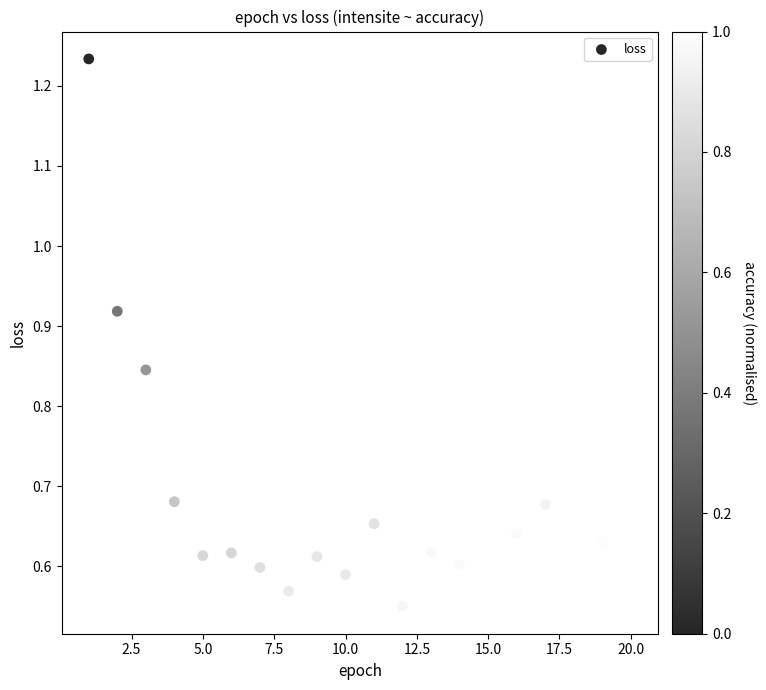

What is the range of X values (max minus min)?

19.0